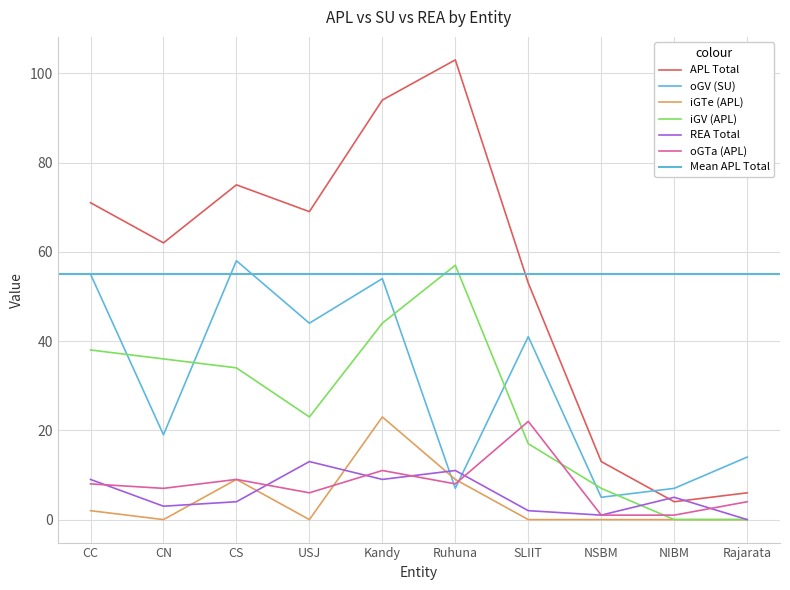

What is the difference between the maximum and second lowest values in the oGTa (APL) series?

21